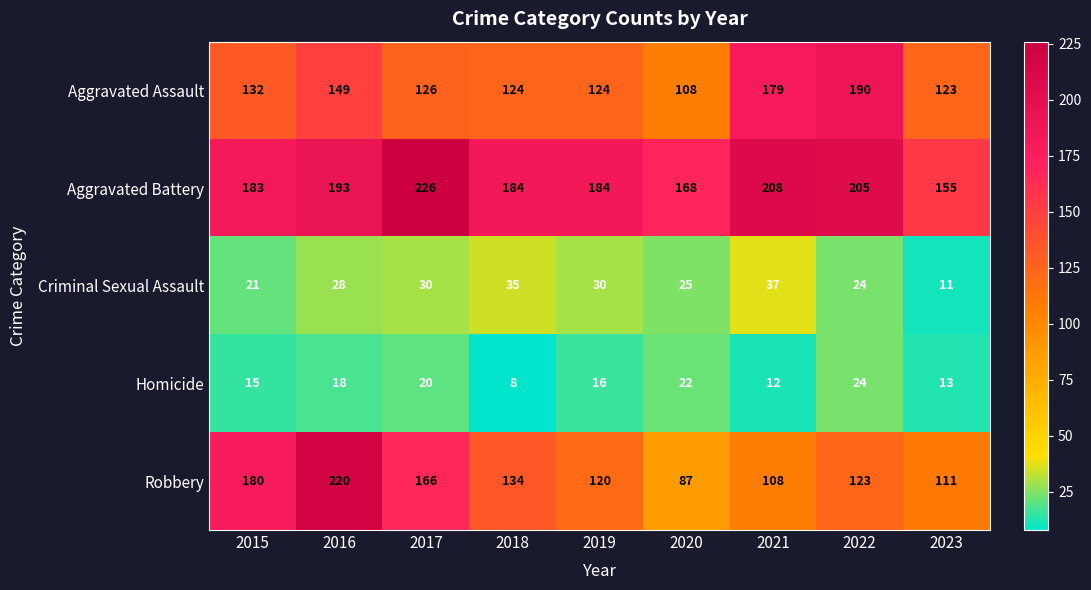

What value does the Robbery series have at 2023, to the nearest 5?

110